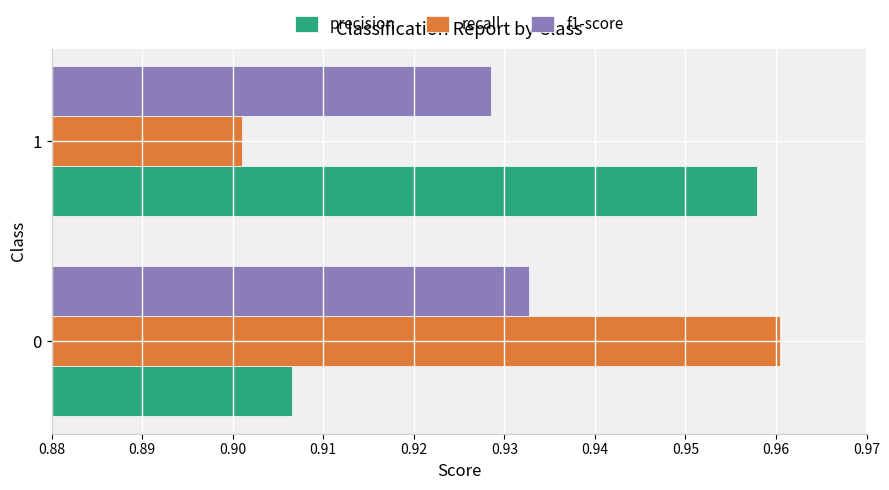

At 1, list the series in order from smallest to largest.

recall, f1-score, precision